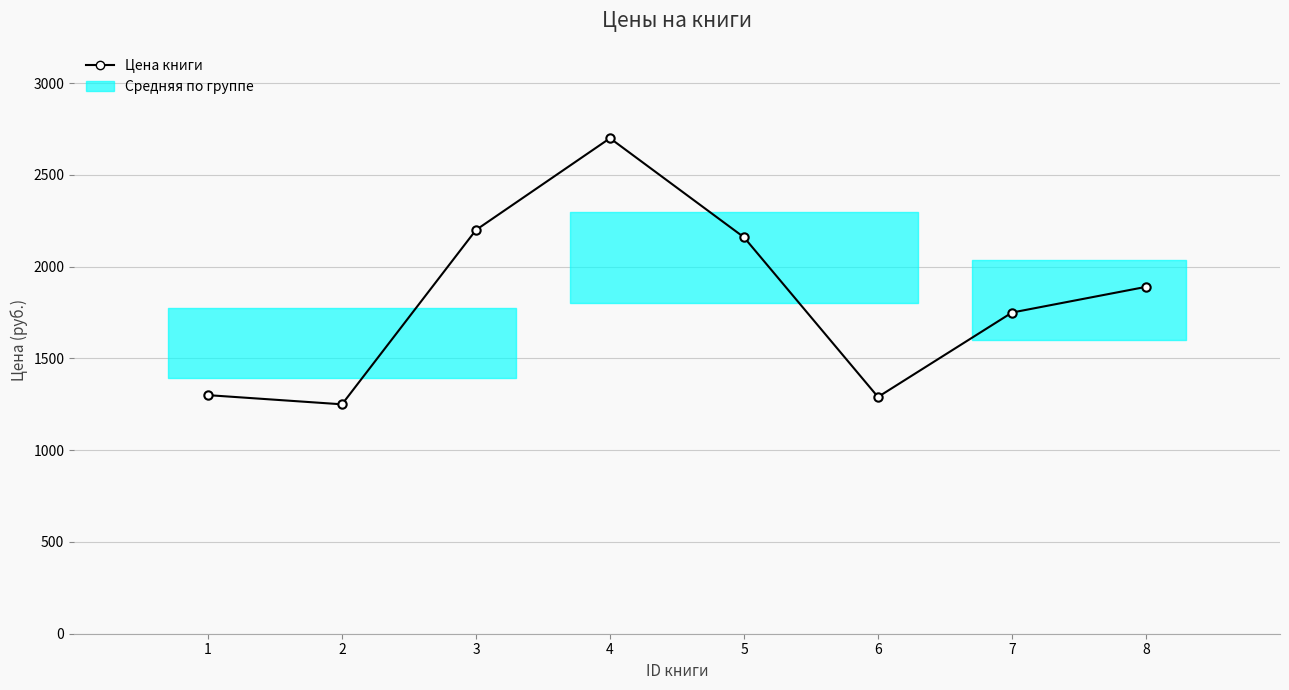

How many points are lower than both their immediate neighbors (excluding endpoints)?

2